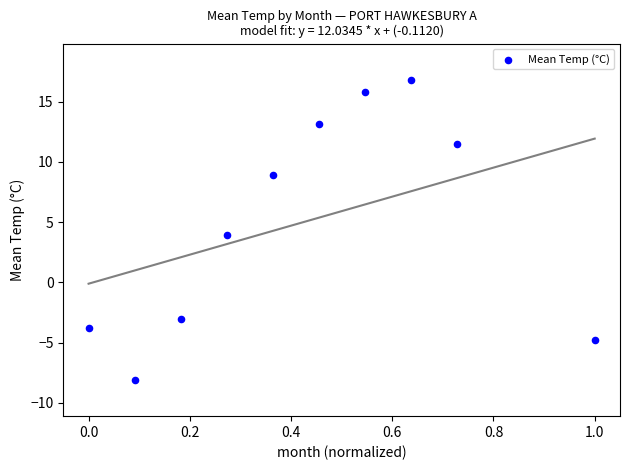

What is the average Y value?

5.0